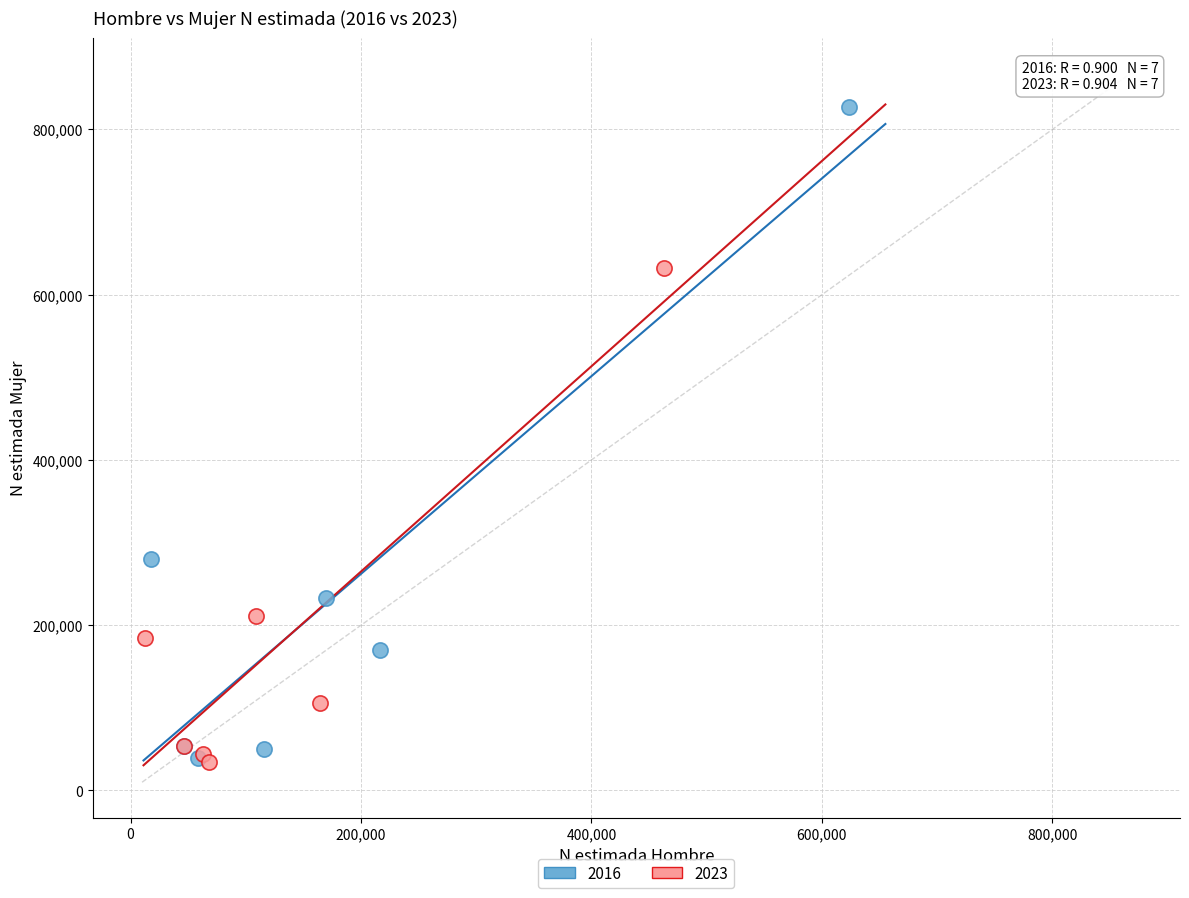

Which series contains the highest Y value?

2016